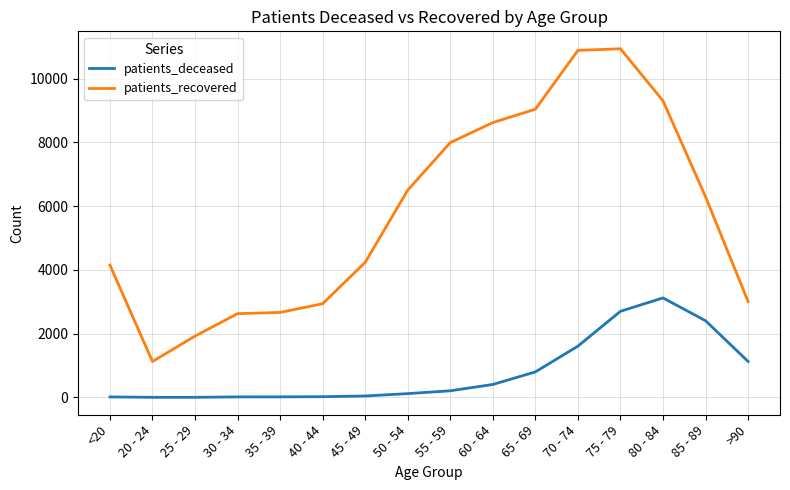

What is the total value across all series at 30 - 34?

2643